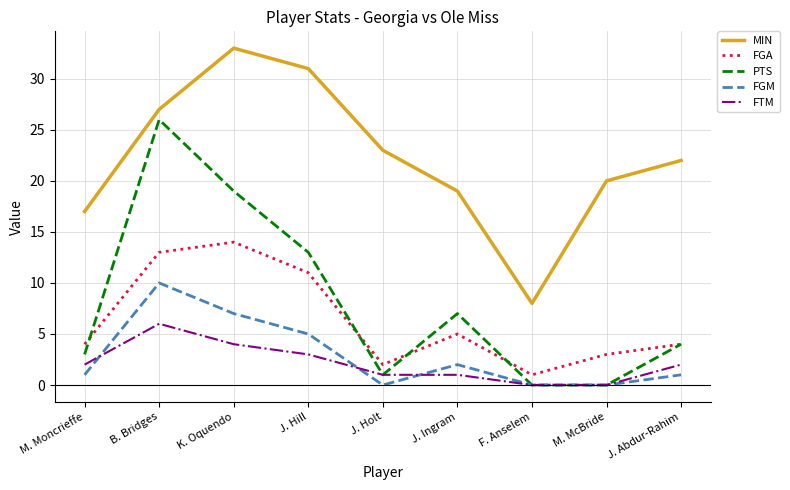

True or false: FTM and MIN cross at least once.

False